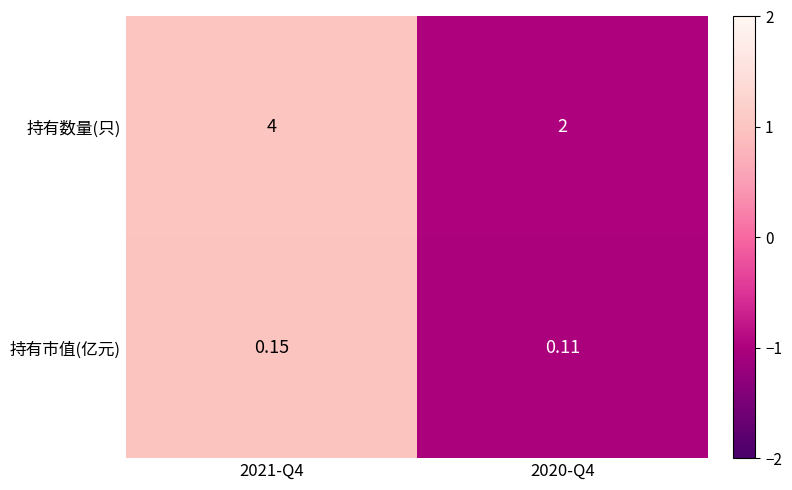

List the series in order of their overall mean, highest first.

持有数量(只), 持有市值(亿元)